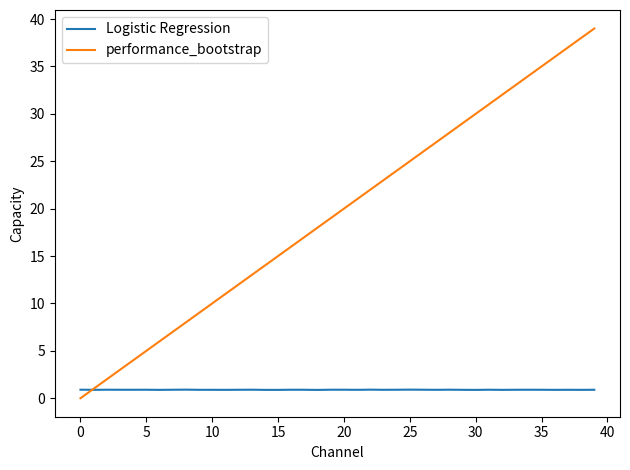

Rank the series by their maximum value, from lowest to highest.

Logistic Regression, performance_bootstrap